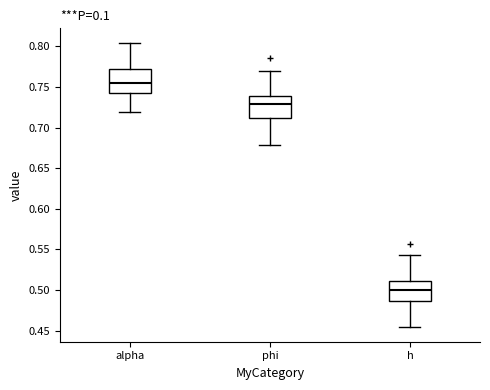

Which box has the highest median line?

alpha